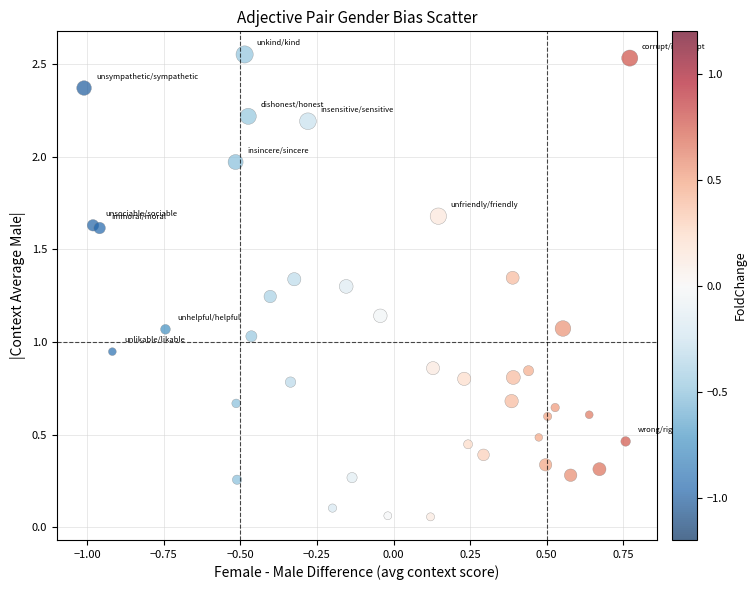

What is the range of X values (max minus min)?

1.8